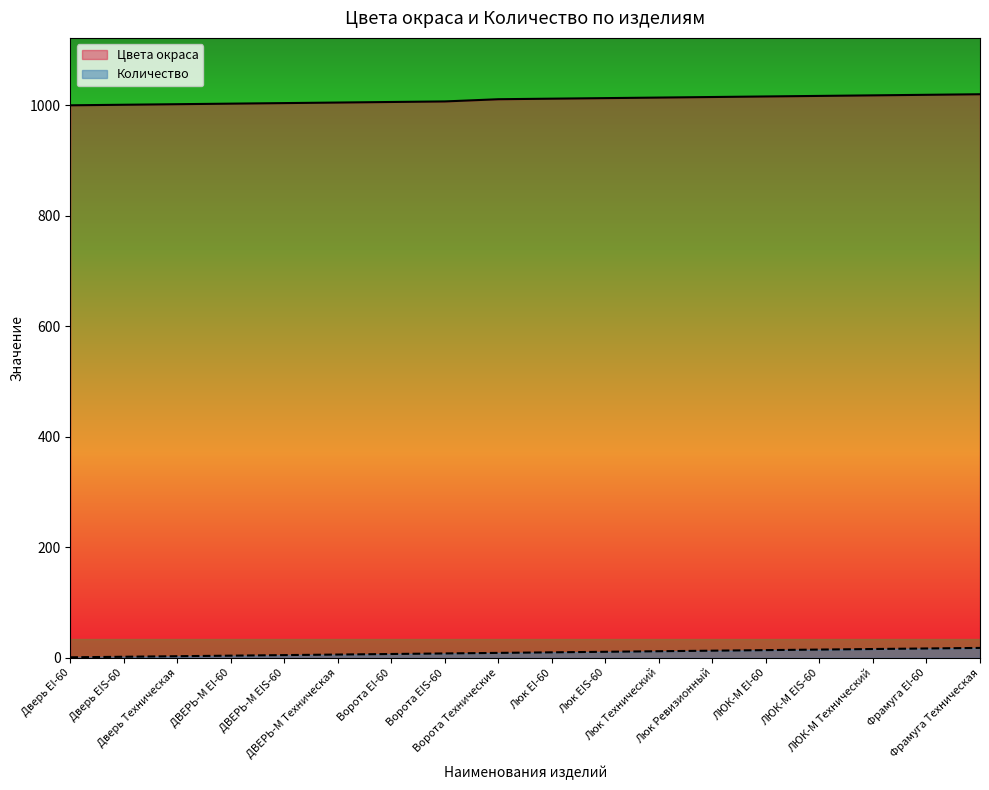

Which has a higher value, Ворота EIS-60 or Фрамуга Техническая?

Фрамуга Техническая